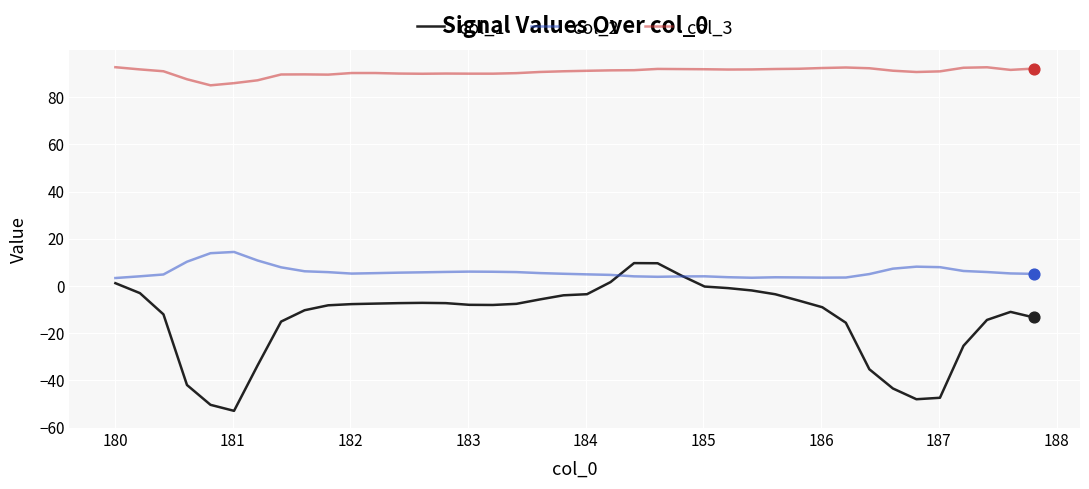

Which series has the largest range (max minus min)?

col_1